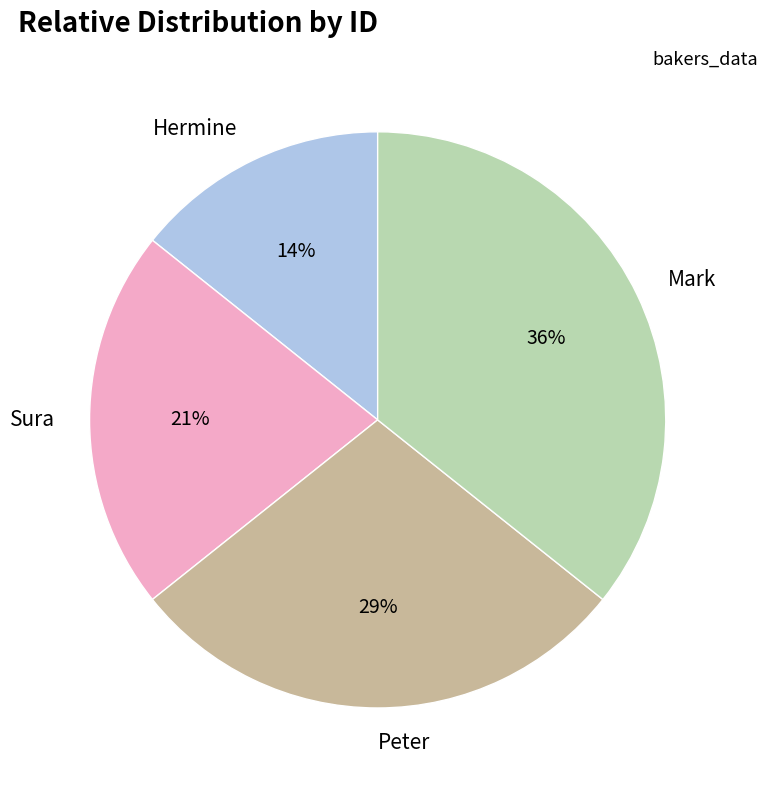

To the nearest percent, what is the average slice percentage?

25%